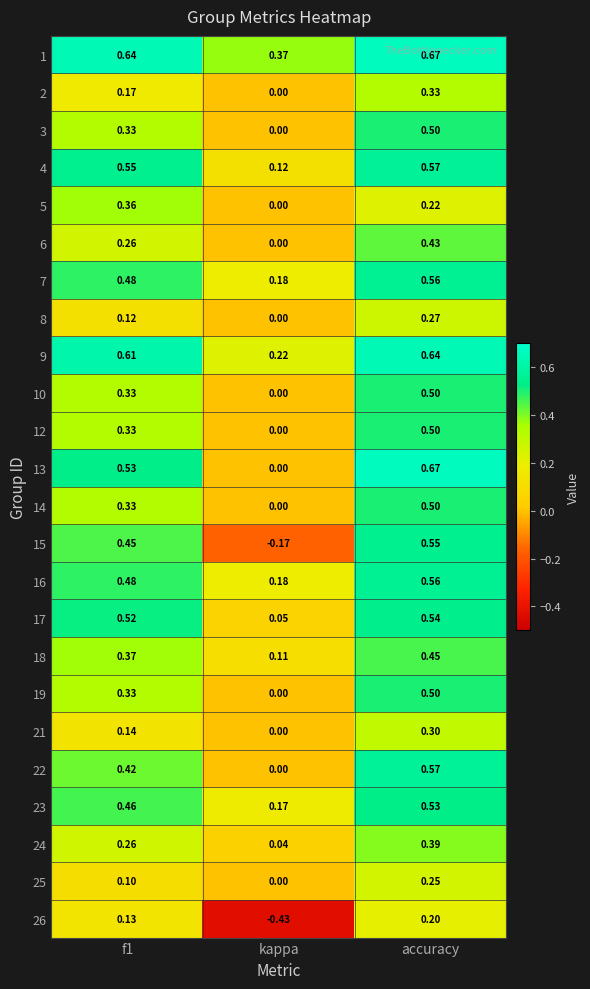

At which category is the sum across all series the highest?

accuracy